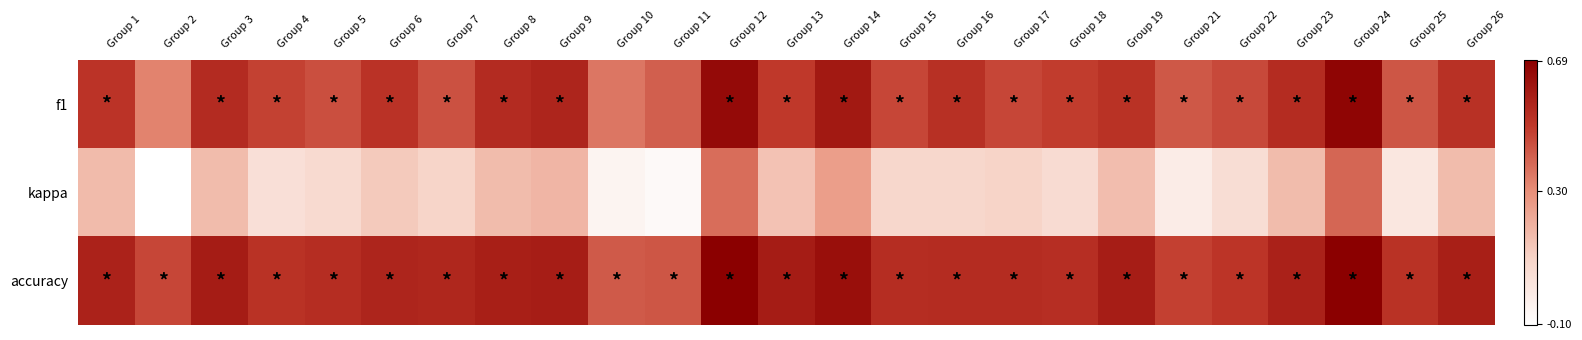

Which series has the widest spread of values?

kappa